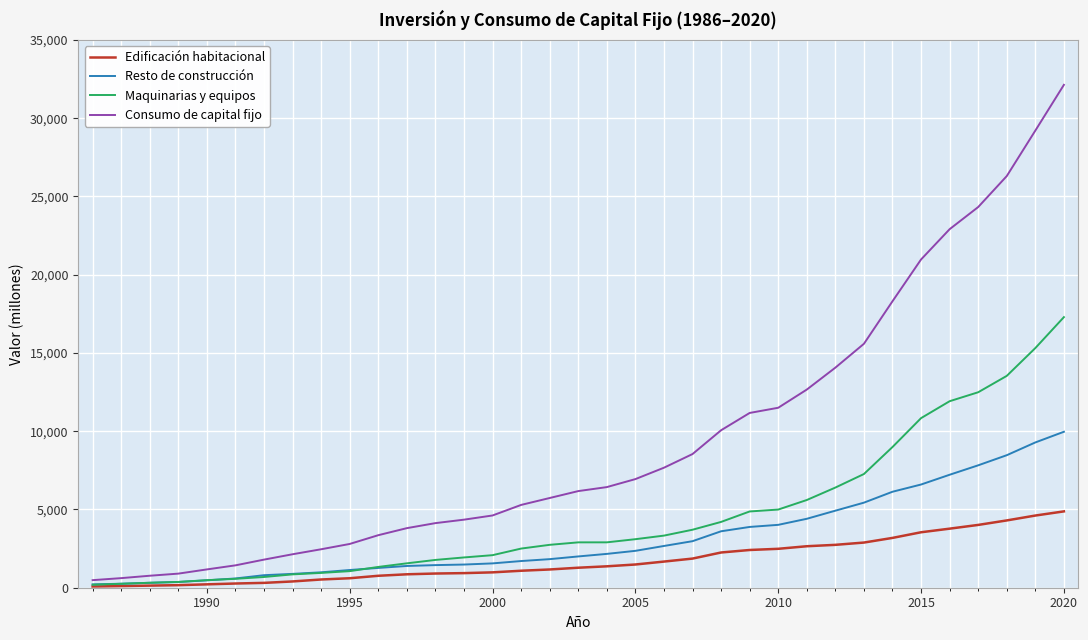

List the series in order of their overall mean, highest first.

Consumo de capital fijo, Maquinarias y equipos, Resto de construcción, Edificación habitacional